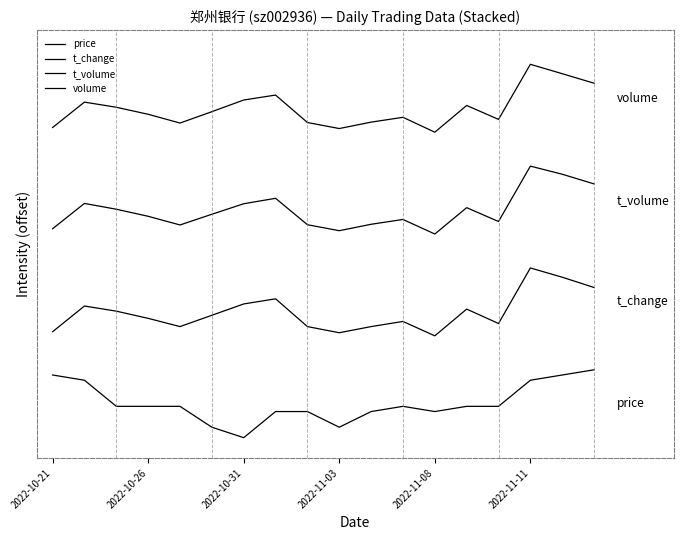

Is this an area chart (filled region under the line)?

No